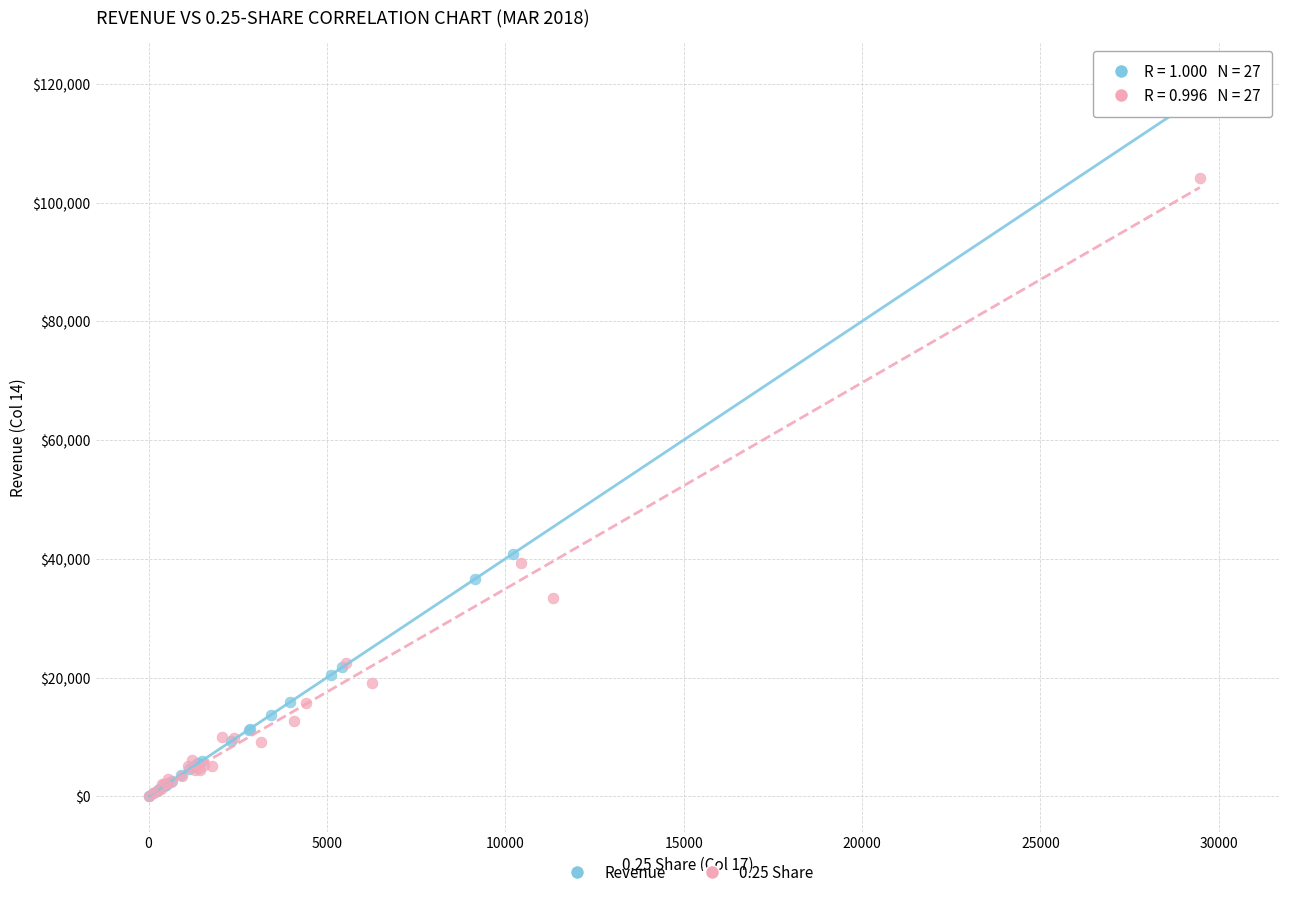

Which series reaches the maximum Y coordinate?

Revenue